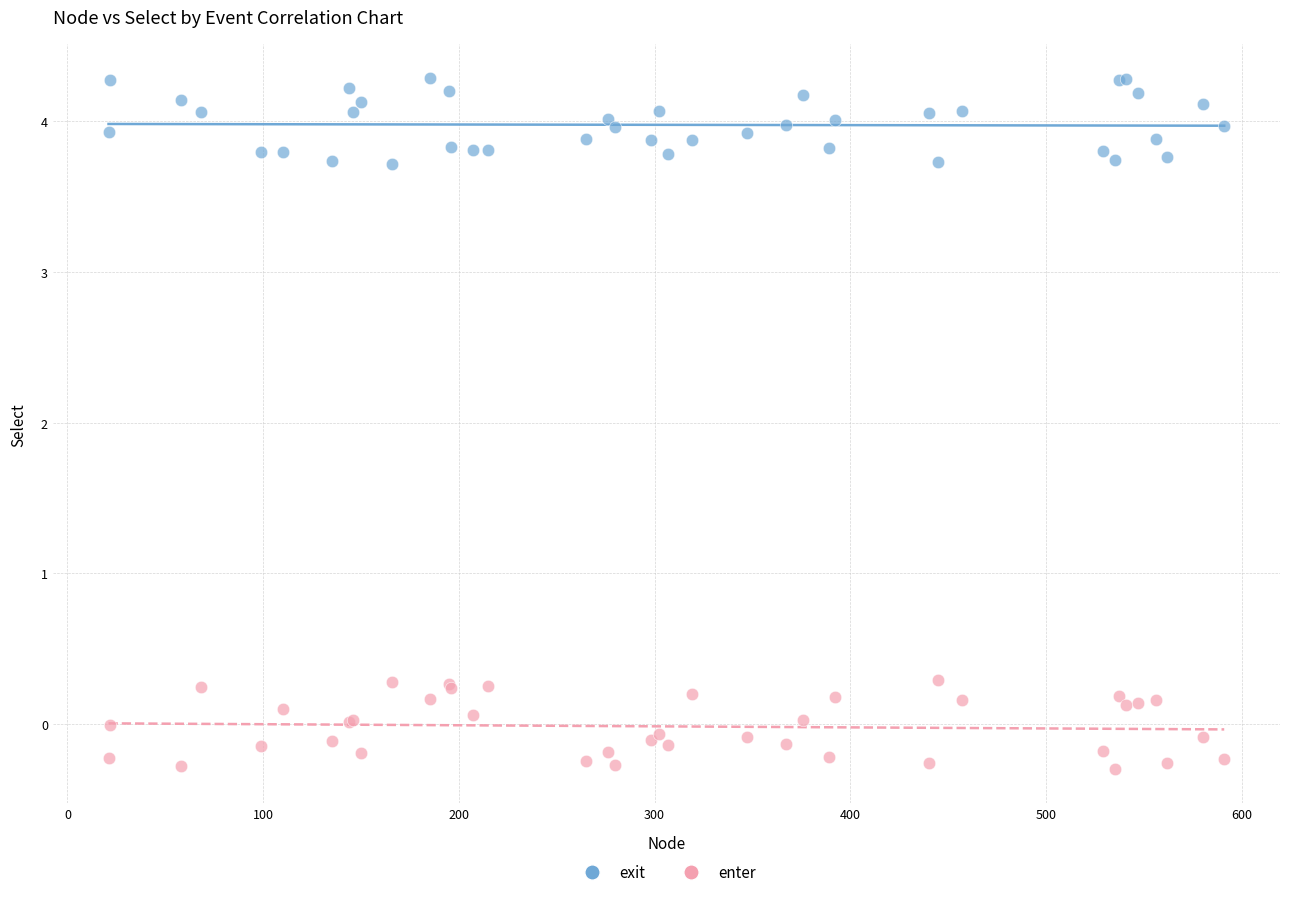

Which series reaches the minimum Y coordinate?

enter